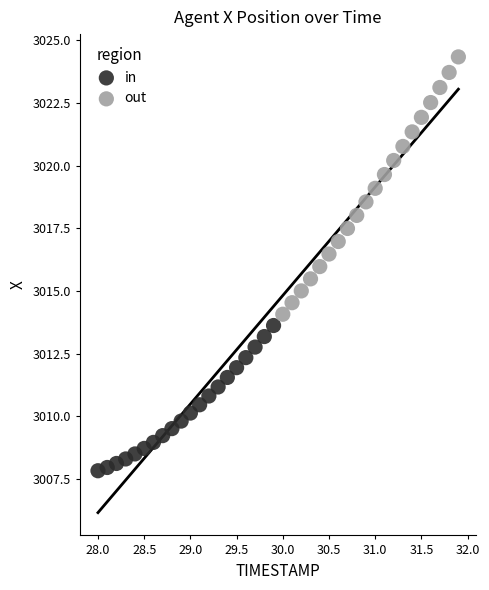

Which series contains the lowest Y value?

in